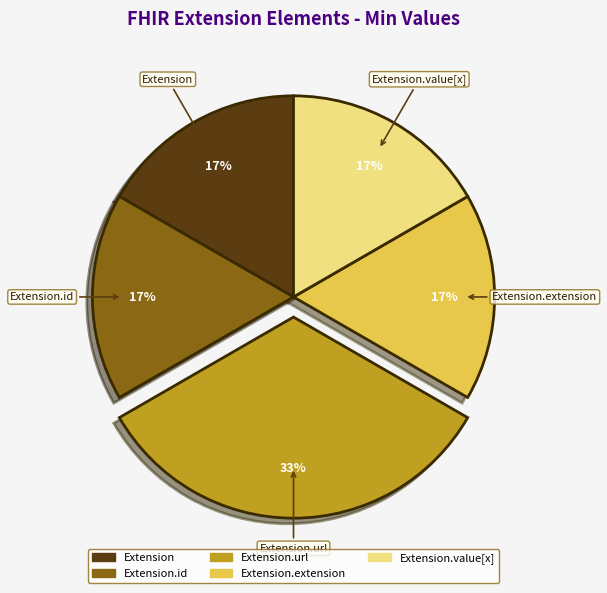

Between Extension.url and Extension.id, which is larger?

Extension.url